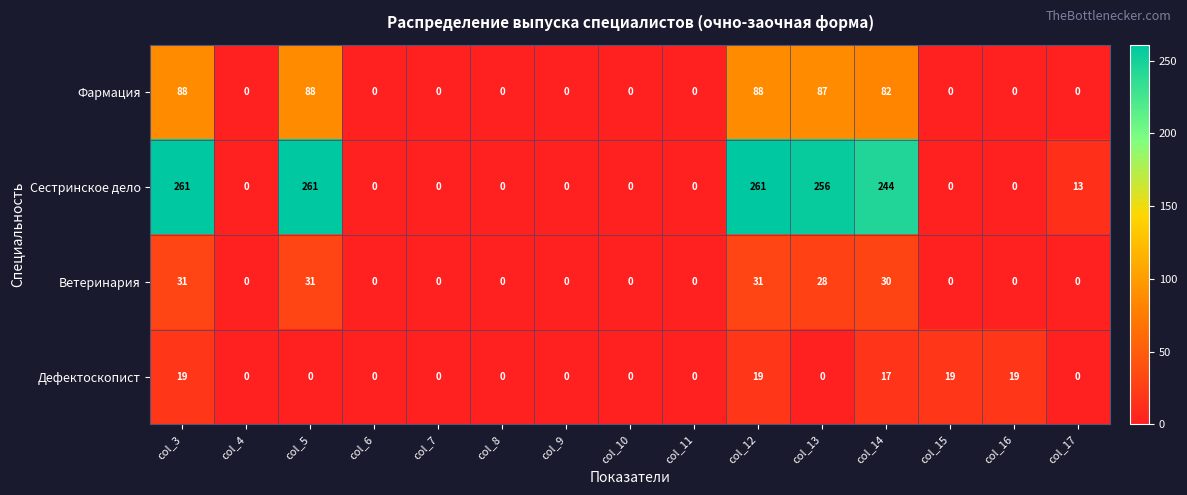

At how many categories does at least one series exceed 254?

4